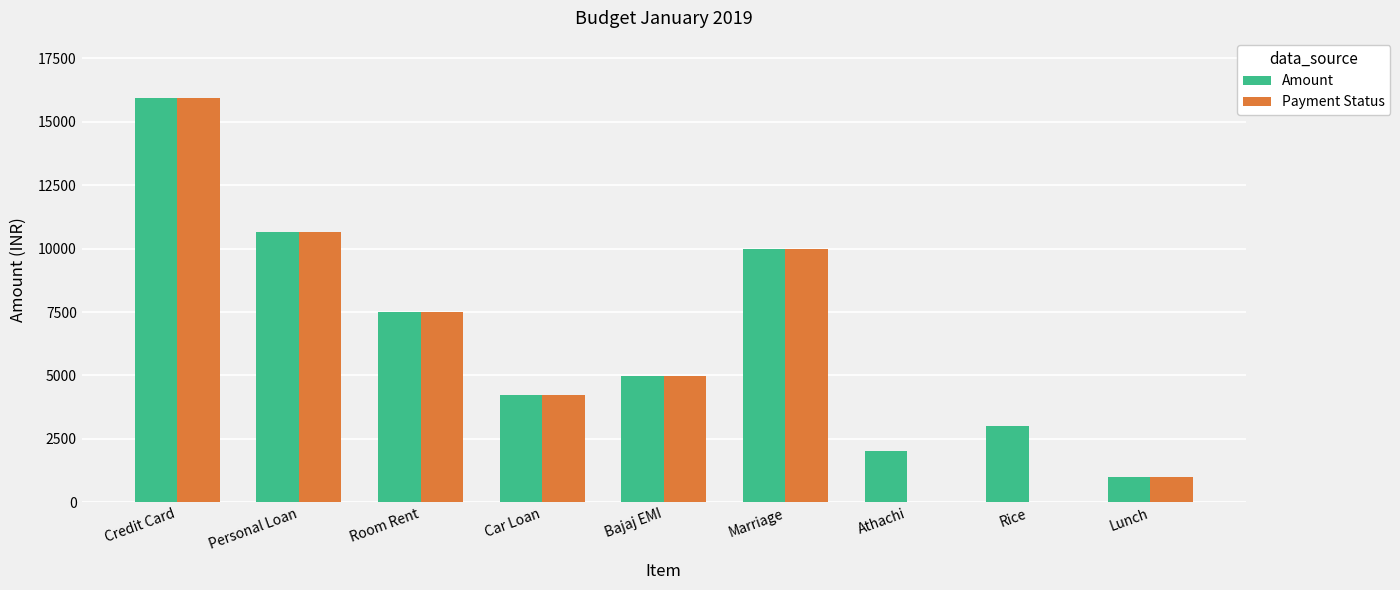

What is the sum of all Payment Status values?

54298.5